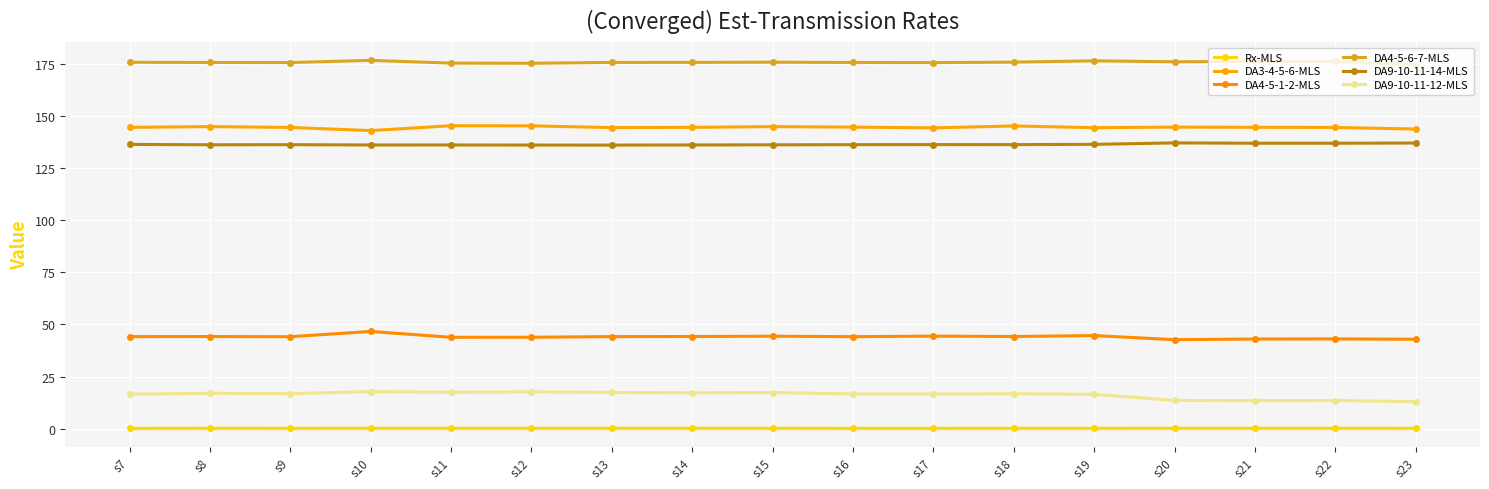

Does the chart display data point markers on the line(s)?

Yes